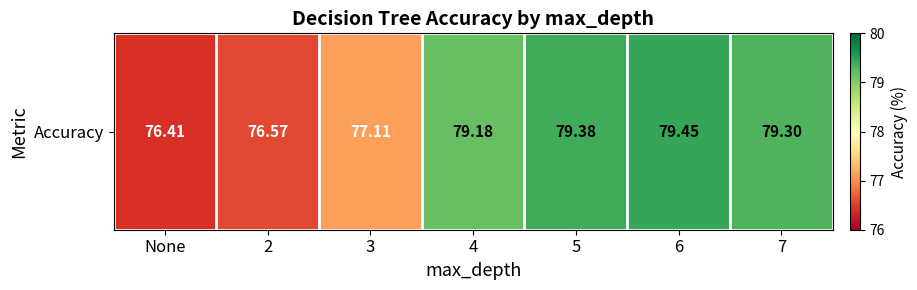

What is the approximate value at None?

76.4